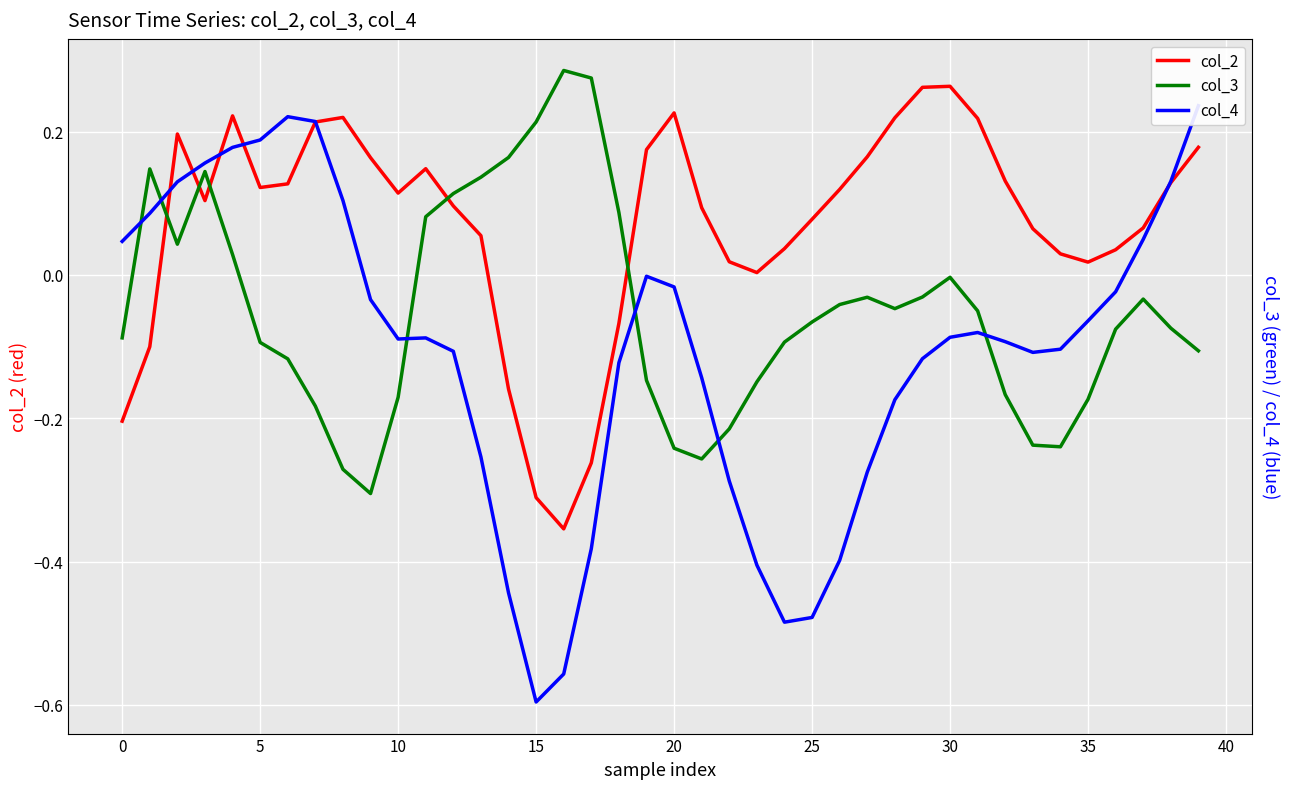

What is the average value of the col_4 series?

-0.1